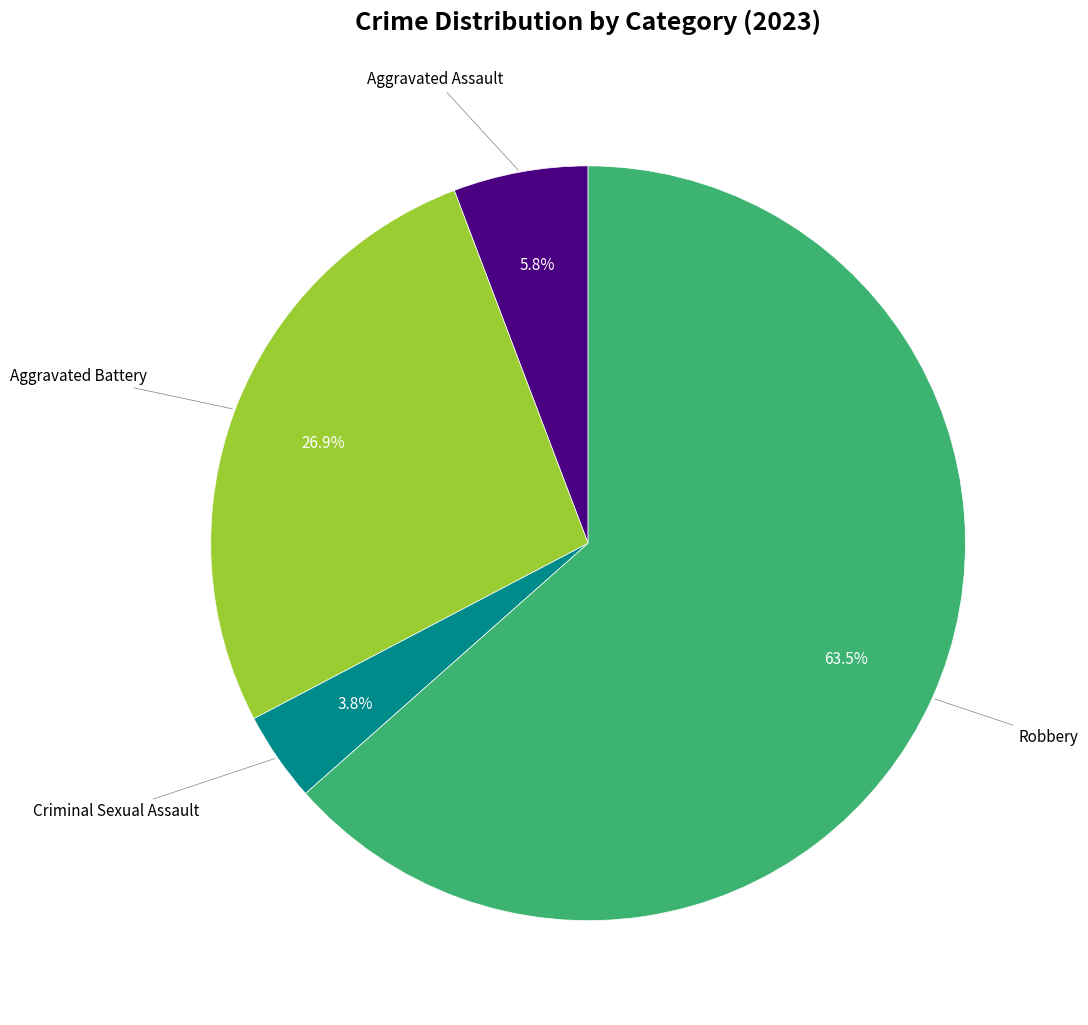

How many segments does this pie chart have?

4